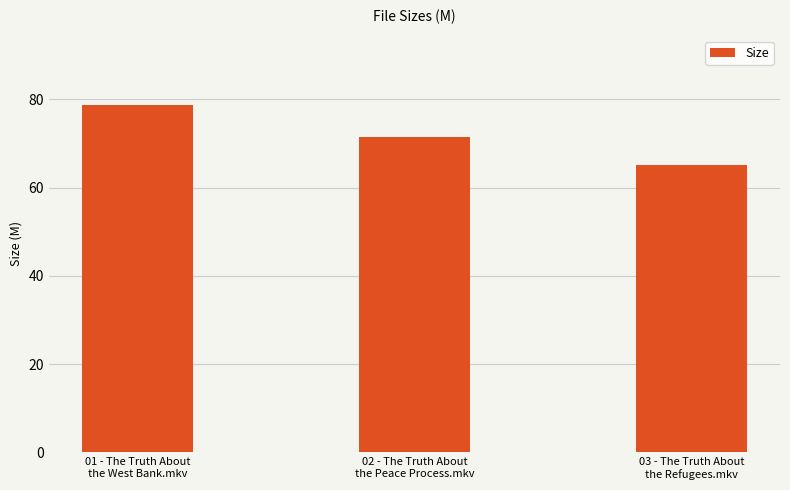

The chart shows a value of 102.1 at 03 - The Truth About
the Refugees.mkv. True or false?

False